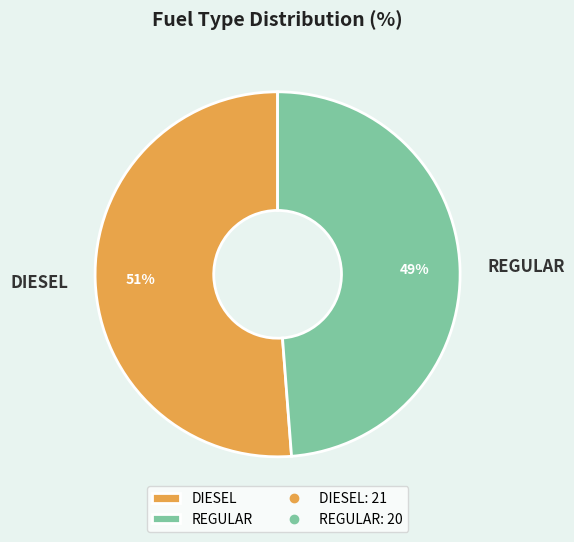

Which has a higher value, DIESEL or REGULAR?

DIESEL